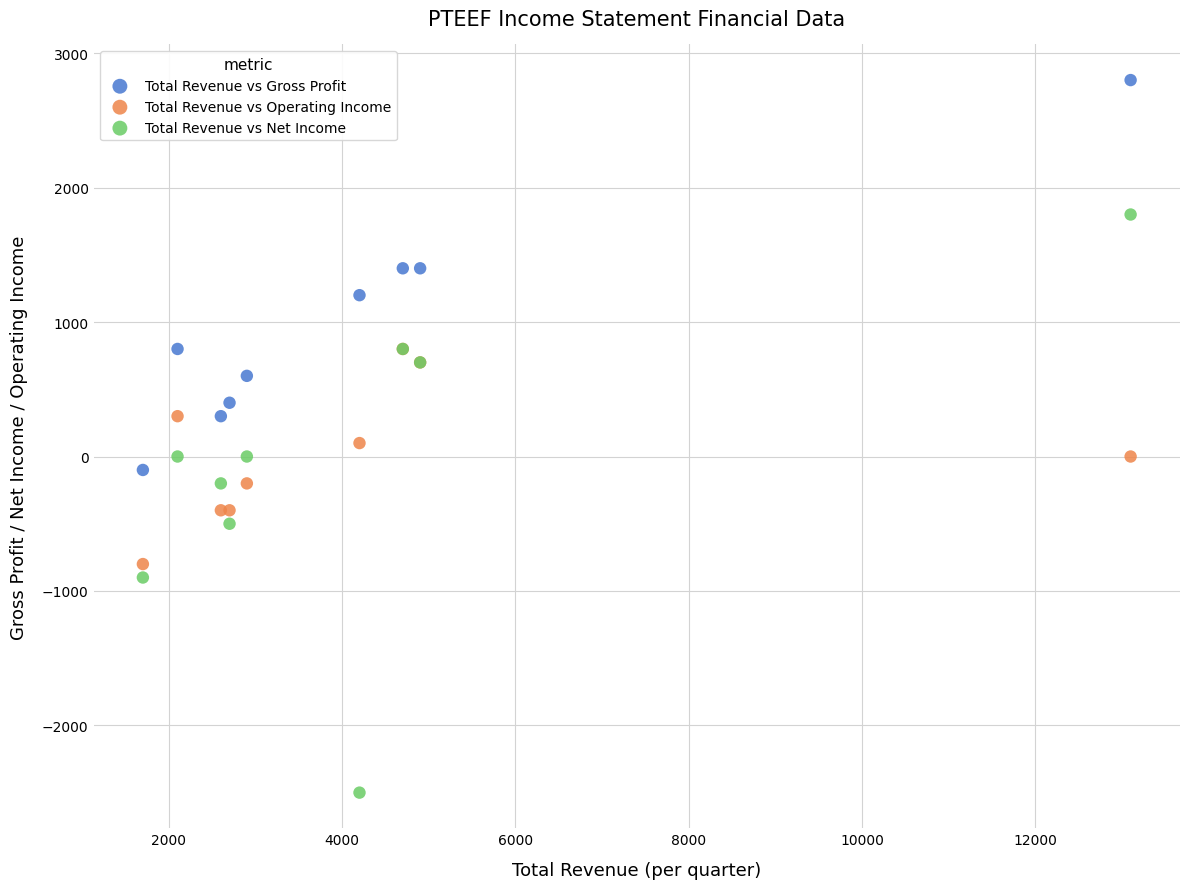

Which series contains the lowest Y value?

Total Revenue vs Net Income